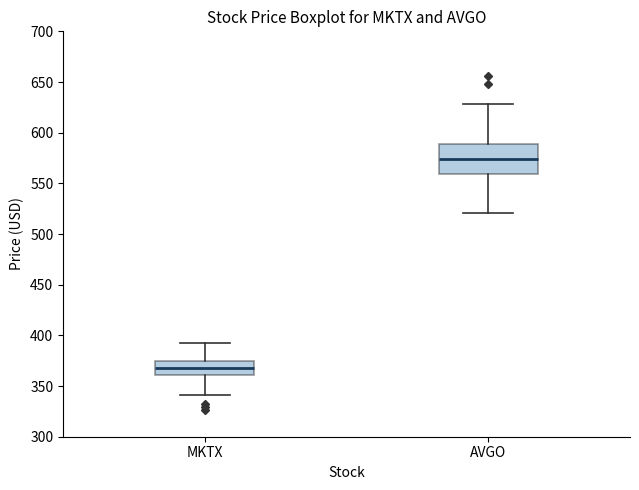

Reading left to right, transcribe this box plot: for each box, give where its median line is, the range the box spans, and where its two whiskers end, as read against the y-axis. The values are not printed on the chart, so give them approximately, as read against the axis.

MKTX: median 370, box 360 to 375, whiskers 340 to 395
AVGO: median 575, box 560 to 590, whiskers 520 to 630